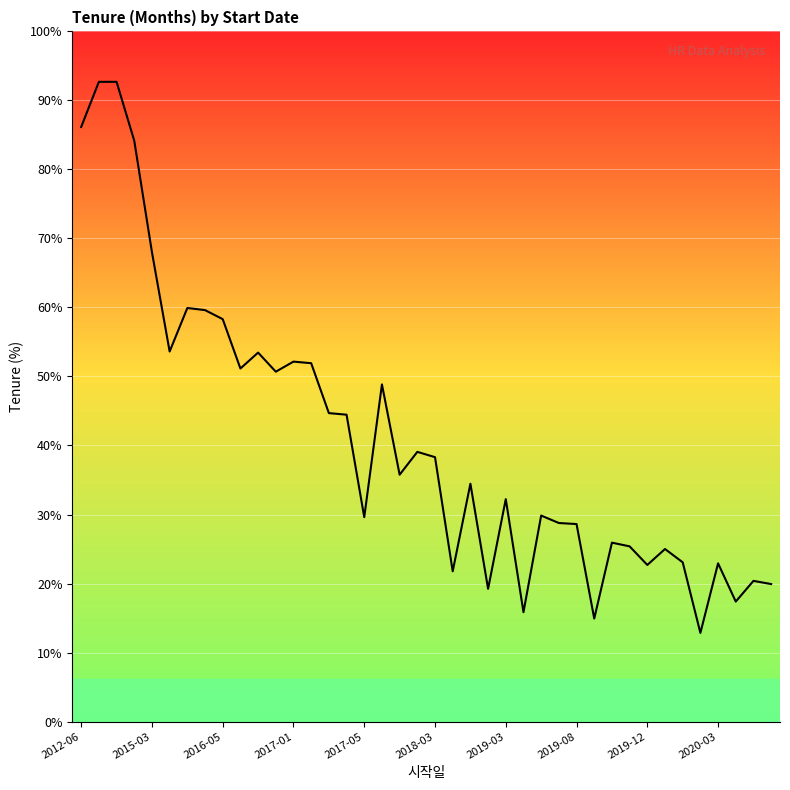

Does the chart display data point markers on the line(s)?

No